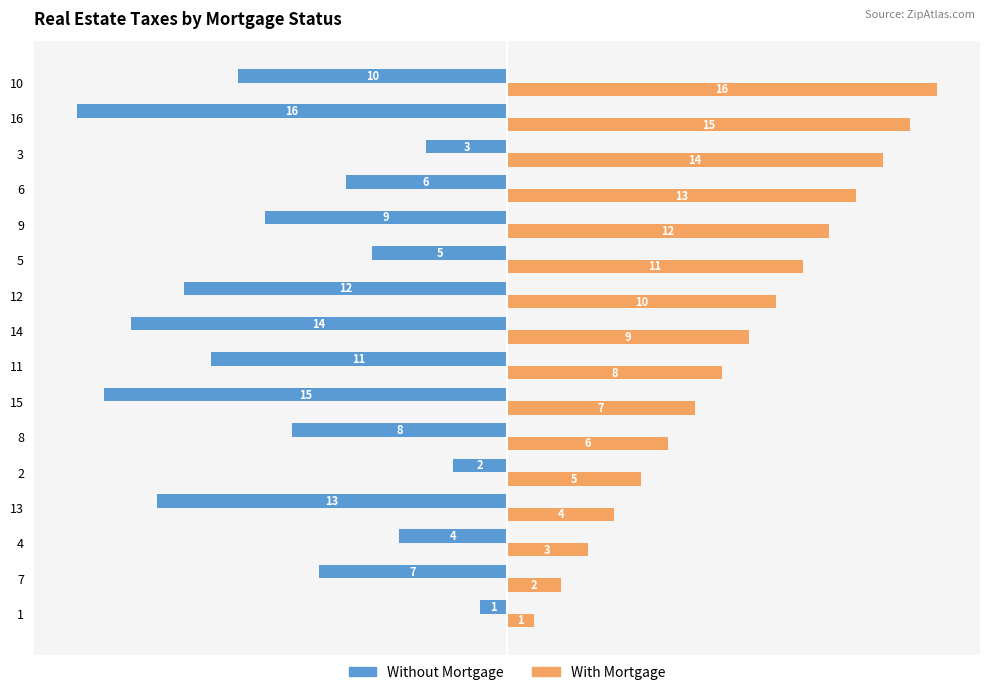

Where is With Mortgage nearest to the value 8?

11